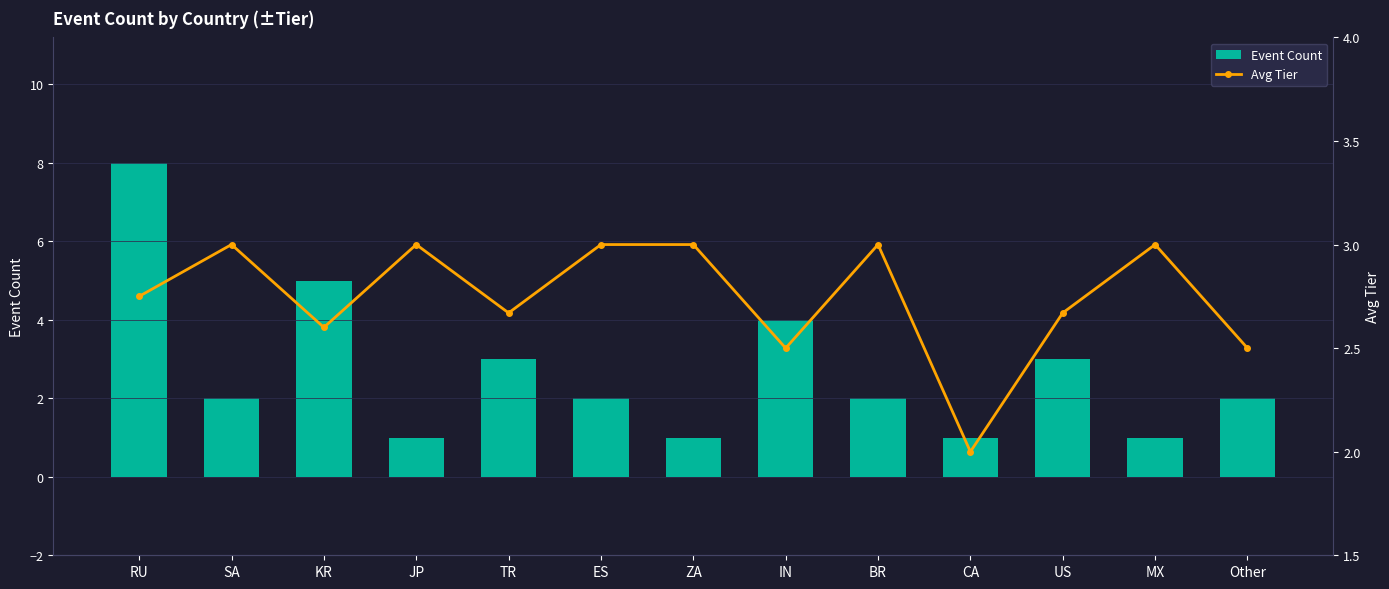

Is the value of Avg Tier at US greater than the value of Event Count at SA?

Yes